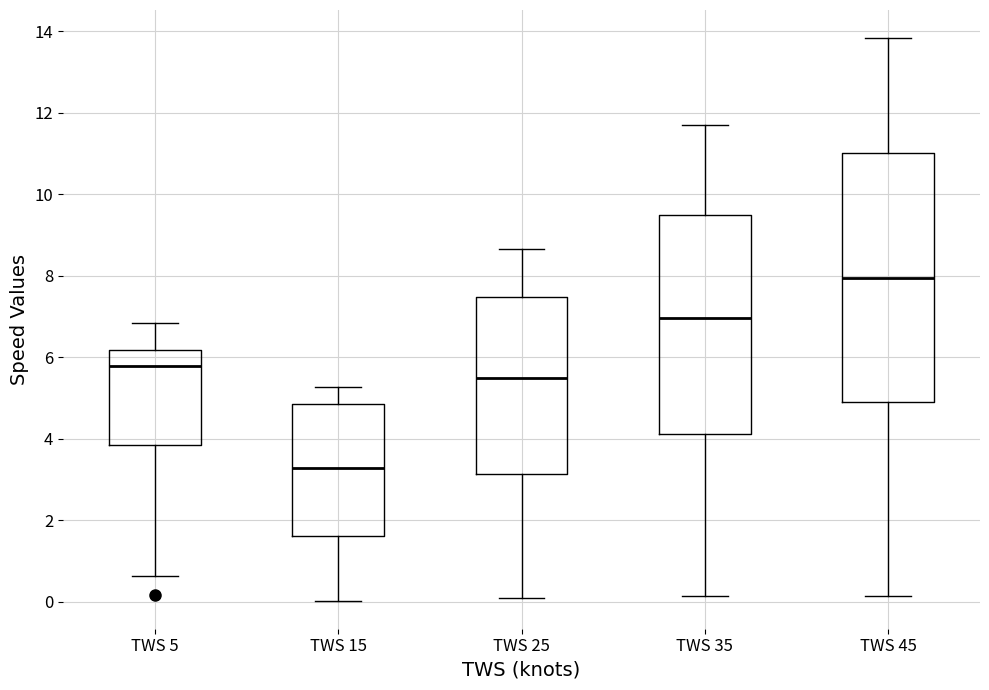

Which box's median line is the highest?

TWS 45